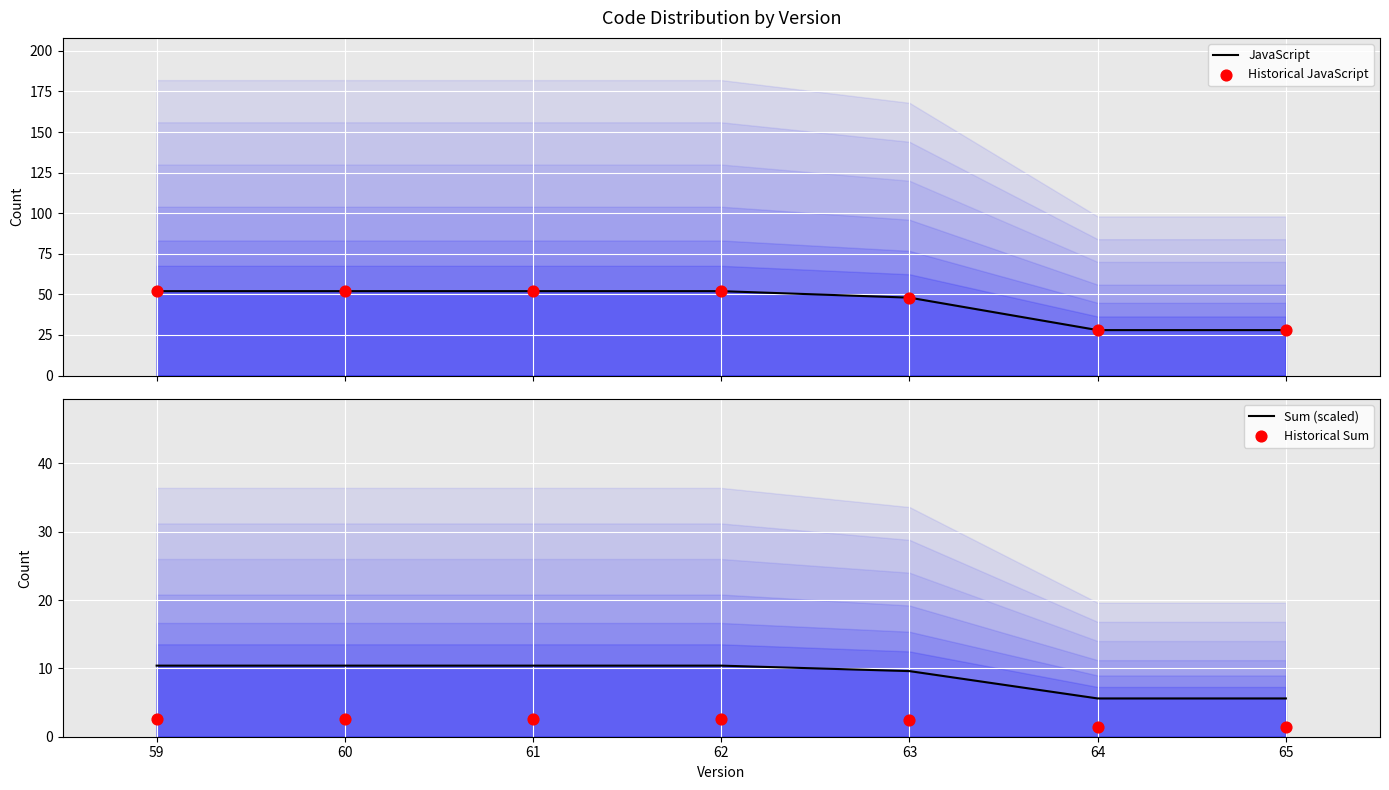

Is the value of Historical JavaScript at 62 greater than the value of JavaScript at 63?

Yes